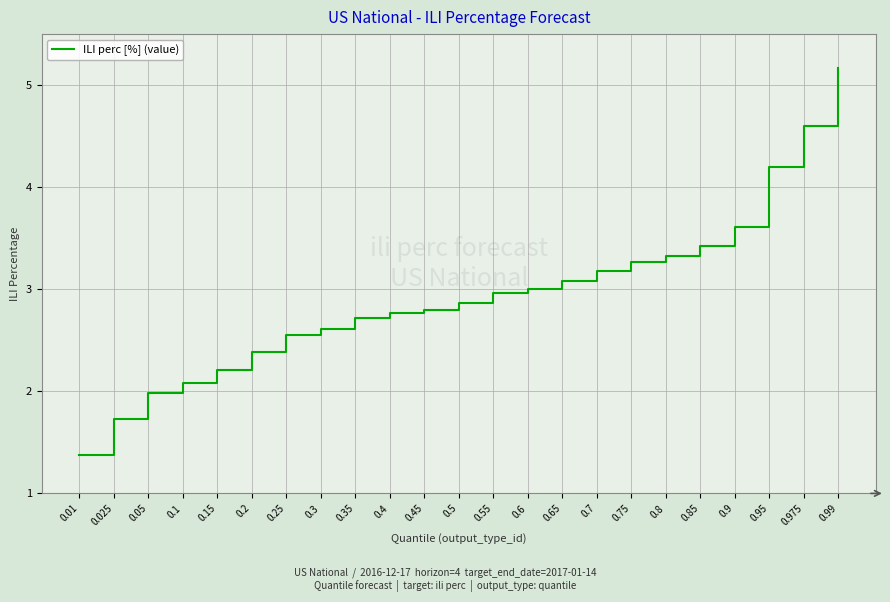

The value at 0.05 is 2.0. True or false?

True